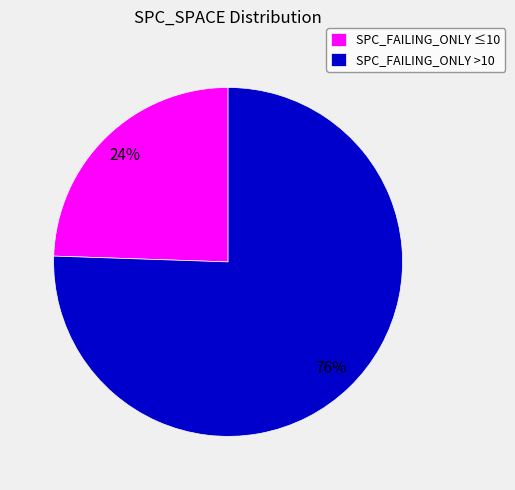

Which has a higher value, SPC_FAILING_ONLY >10 or SPC_FAILING_ONLY ≤10?

SPC_FAILING_ONLY >10